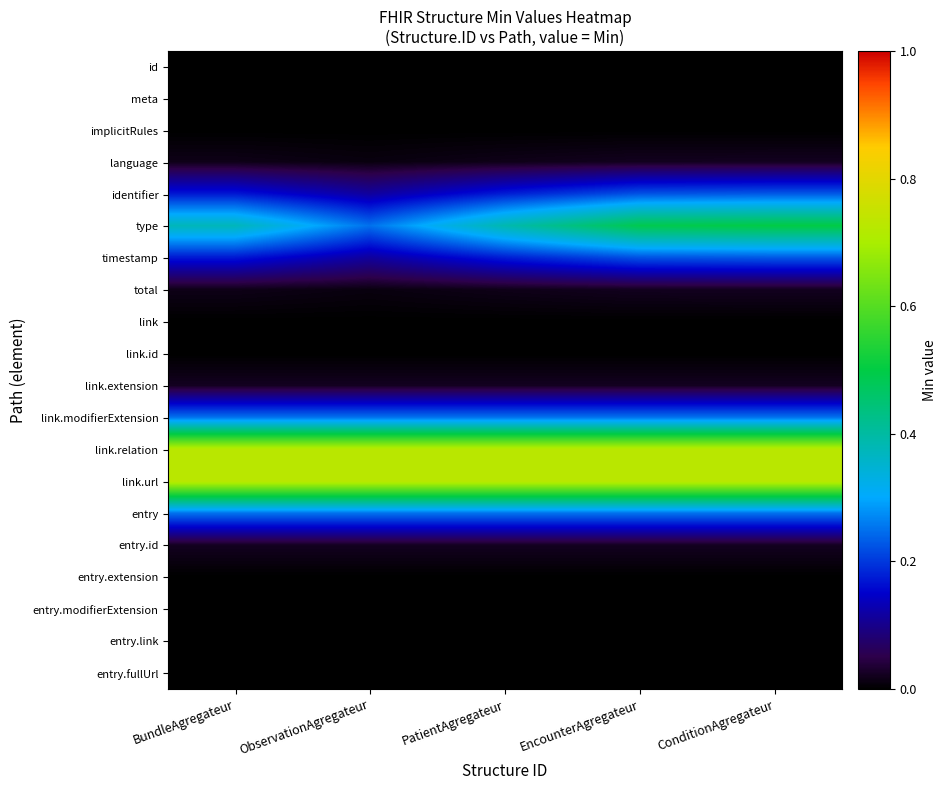

What is the spread (max minus min) of values at ConditionAgregateur?

0.7